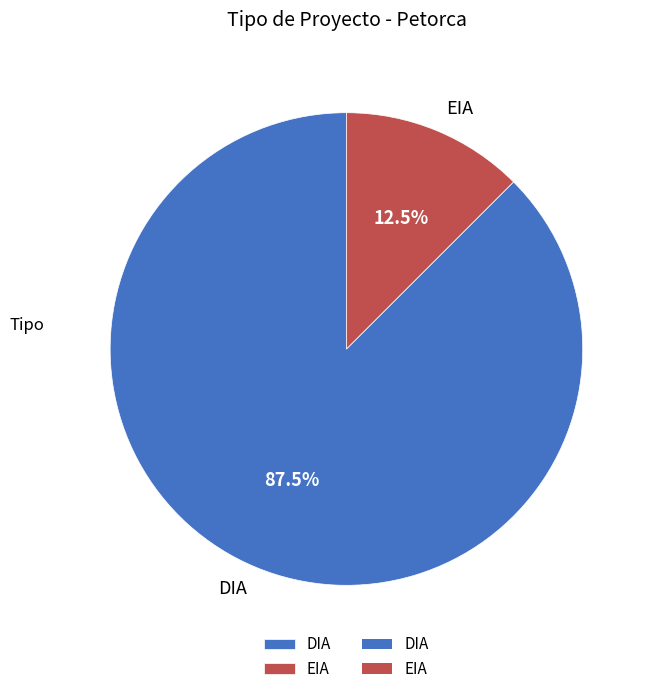

To the nearest percent, what is the difference between the EIA and DIA slice percentages?

75%